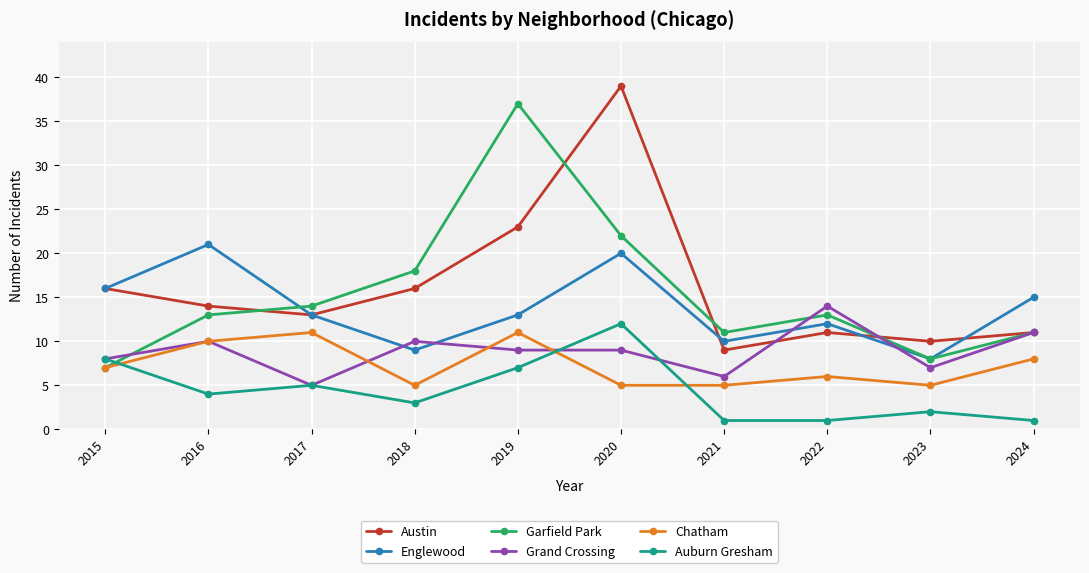

What is the value of the Austin point at the 8th from the left?

11